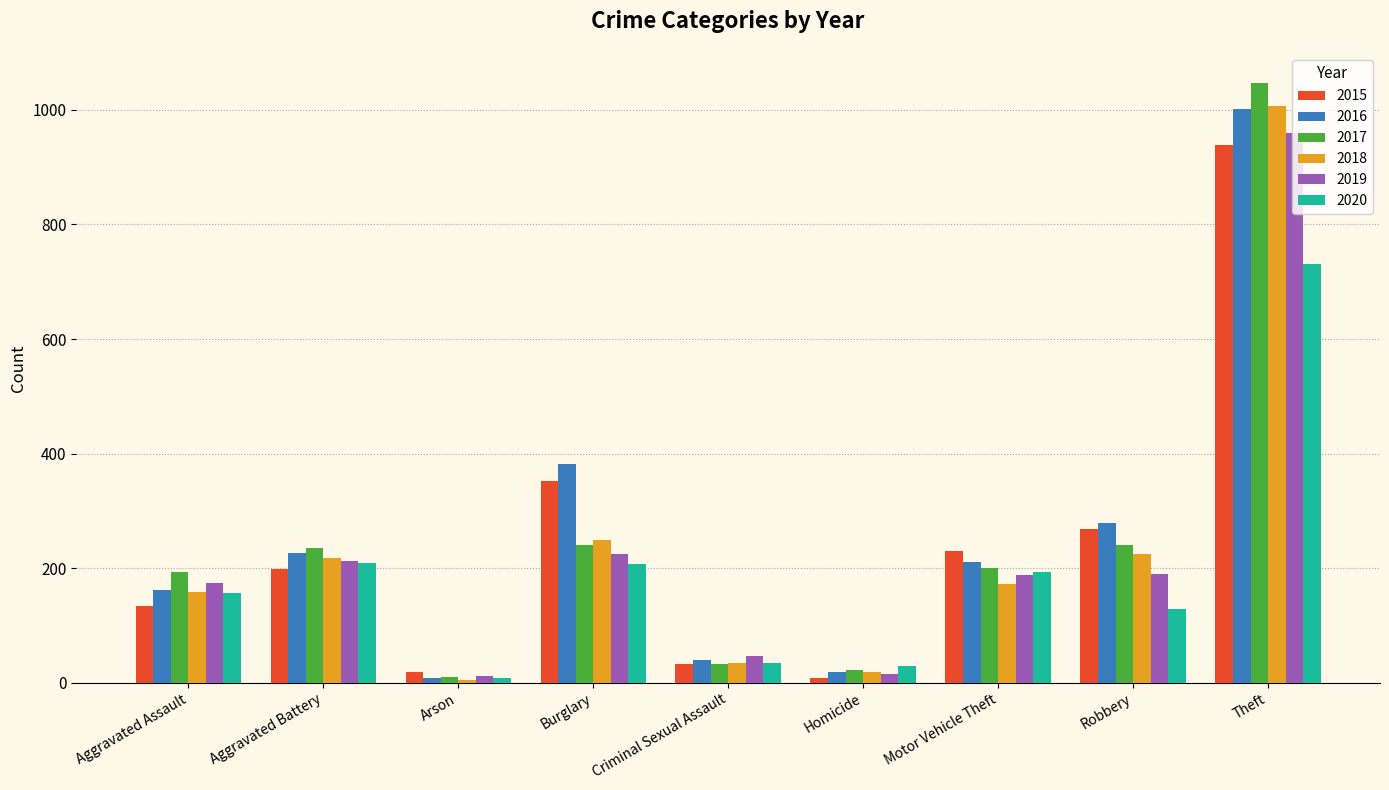

List the labels in order of 2015 value, smallest first.

Homicide, Arson, Criminal Sexual Assault, Aggravated Assault, Aggravated Battery, Motor Vehicle Theft, Robbery, Burglary, Theft